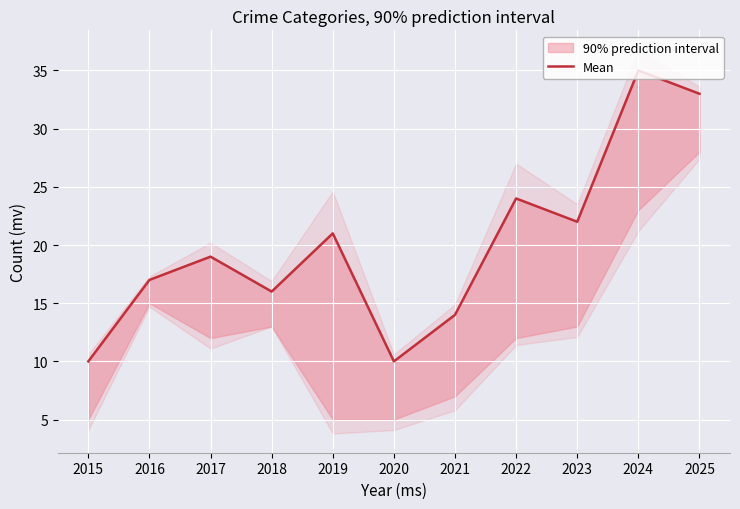

At which label does the data first exceed 19?

2019